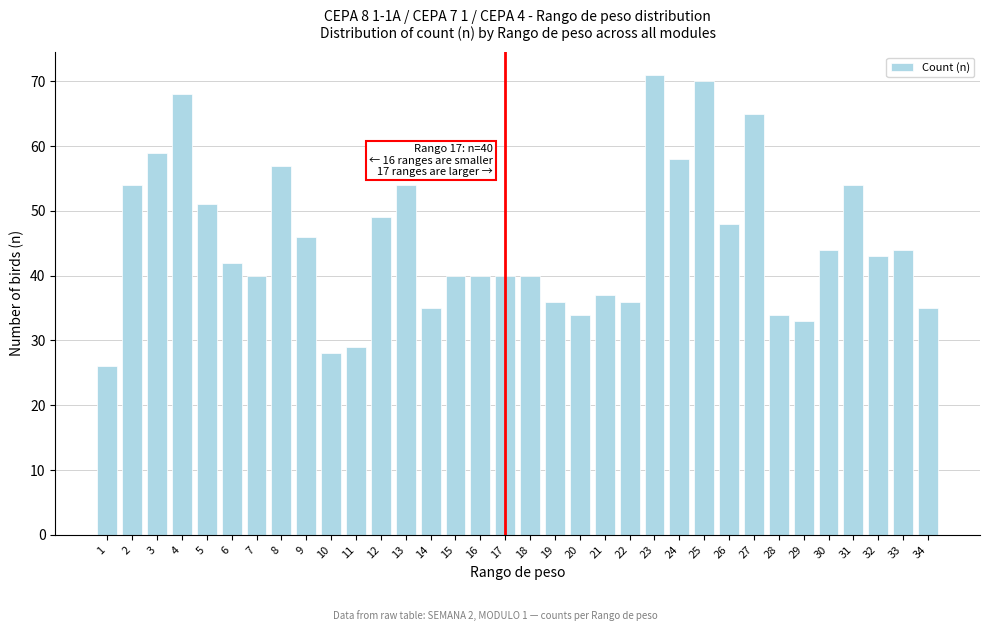

What is the value of the 23rd bar from the left?

71